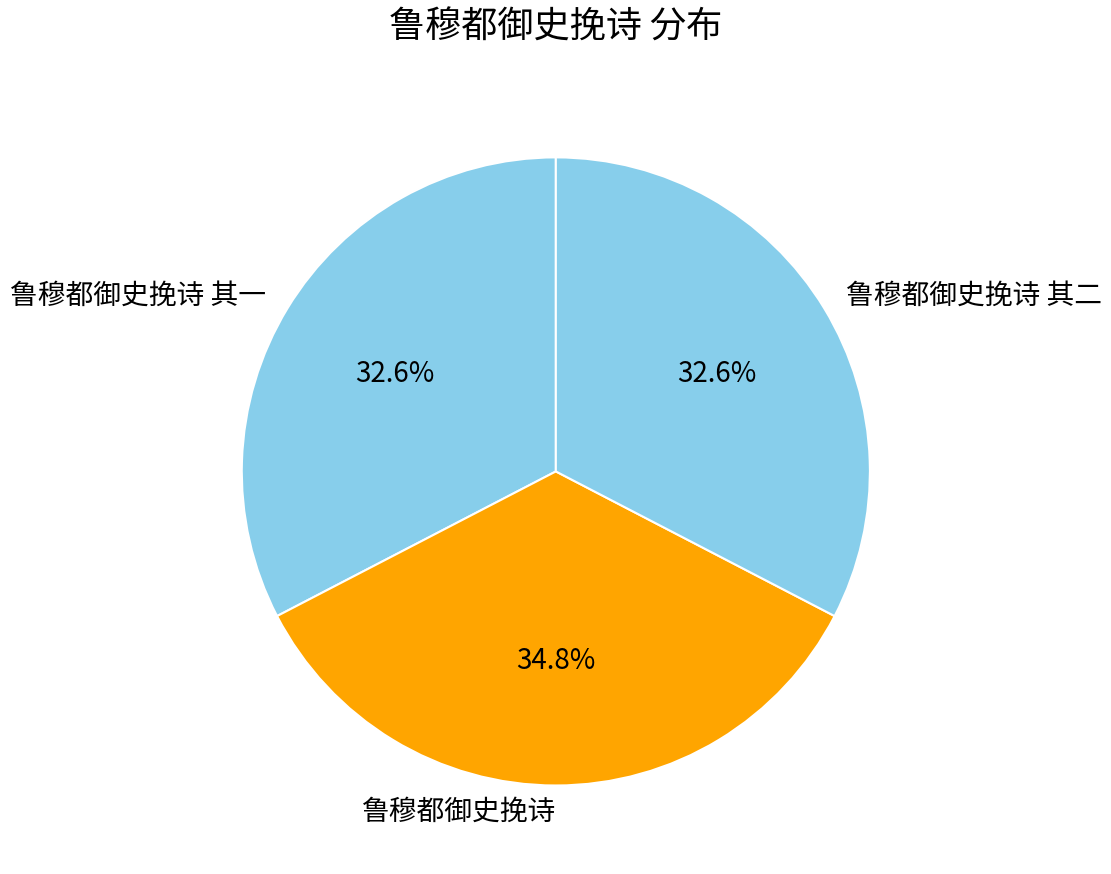

Approximately how many times larger is the value at 鲁穆都御史挽诗 compared to 鲁穆都御史挽诗 其一?

1.1